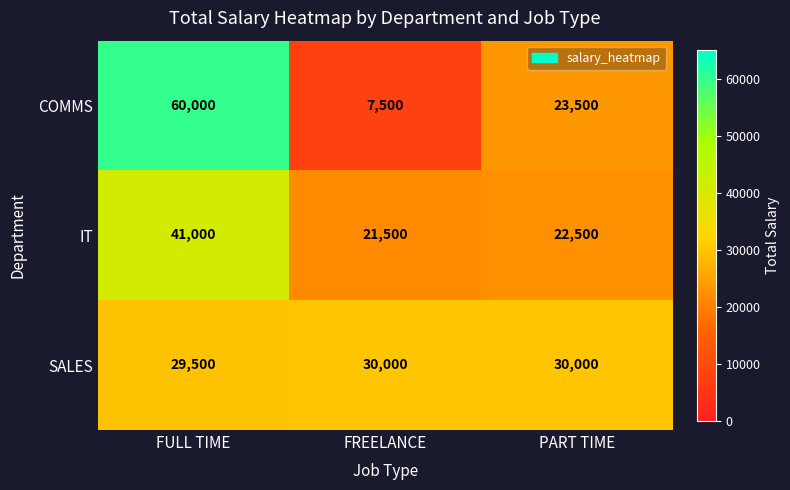

Reading left to right, what are all the values shown in this chart?

COMMS: 60000	7500	23500
IT: 41000	21500	22500
SALES: 29500	30000	30000